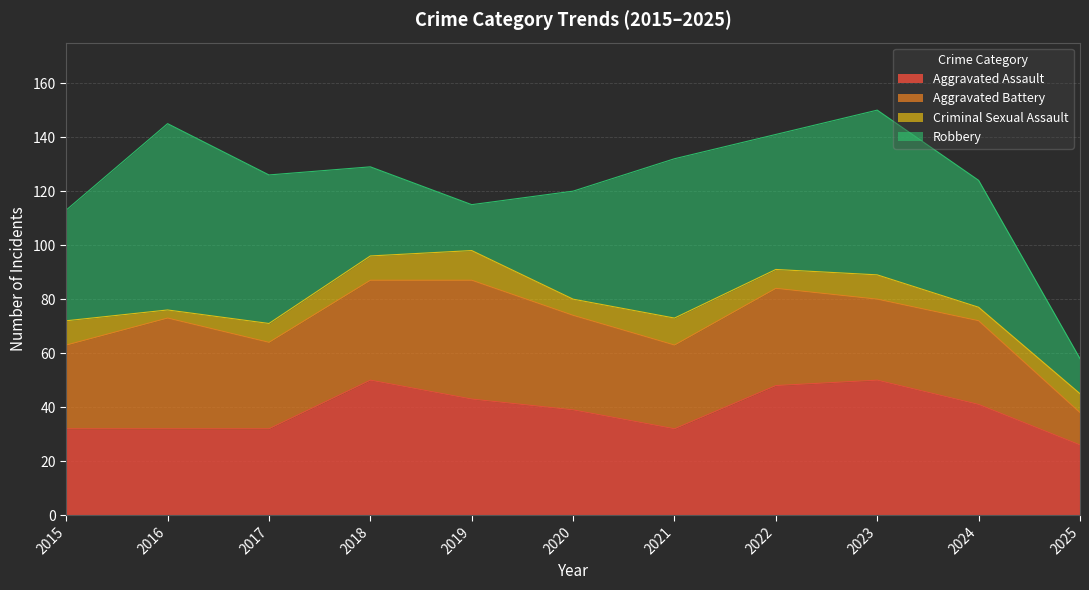

True or false: Aggravated Assault has more than 1 interior local peaks.

True